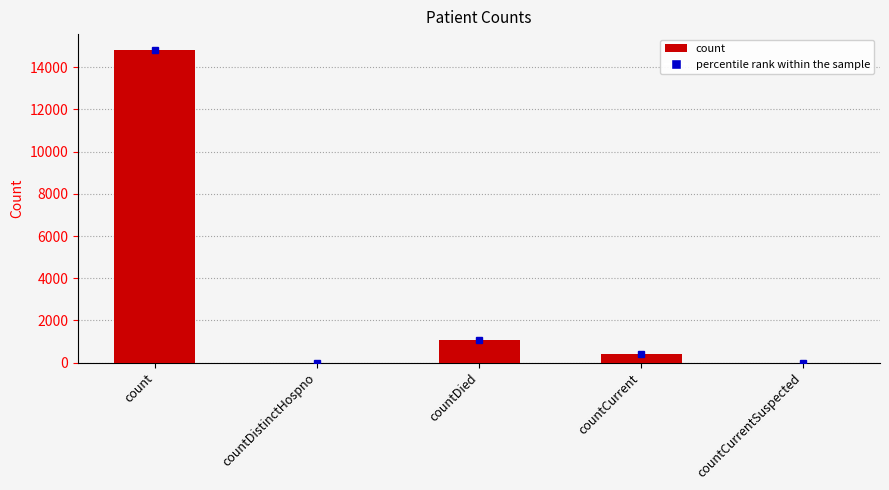

What is the change in value from countDied to countCurrent?

-671